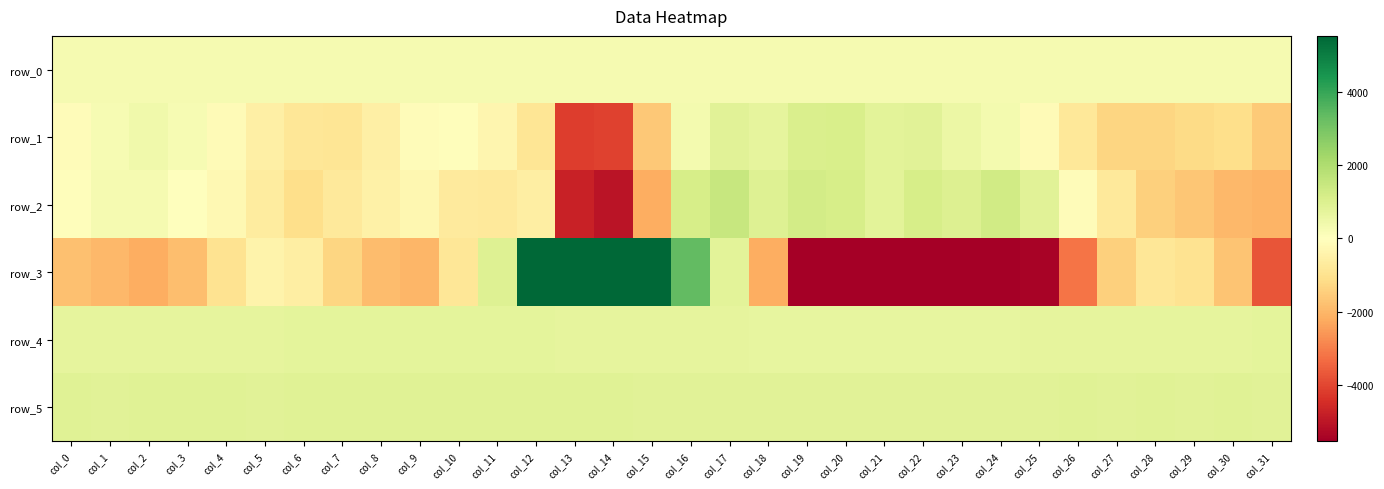

Reading right to left, transcribe all the data shown in this chart.

row_0: col_31=295.0	col_30=294.9	col_29=294.9	col_28=294.8	col_27=294.8	col_26=294.7	col_25=294.6	col_24=294.6	col_23=294.5	col_22=294.5	col_21=294.4	col_20=294.4	col_19=294.3	col_18=294.3	col_17=294.2	col_16=294.2	col_15=294.2	col_14=294.1	col_13=294.0	col_12=294.0	col_11=293.9	col_10=293.9	col_9=293.8	col_8=293.8	col_7=293.7	col_6=293.7	col_5=293.7	col_4=293.6	col_3=293.5	col_2=293.5	col_1=293.4	col_0=293.4
row_1: col_31=-1583.0	col_30=-1112.0	col_29=-1165.0	col_28=-1307.0	col_27=-1293.0	col_26=-809.0	col_25=-146.0	col_24=326.0	col_23=521.0	col_22=831.0	col_21=778.0	col_20=1107.0	col_19=1055.0	col_18=691.0	col_17=832.0	col_16=339.0	col_15=-1628.0	col_14=-4057.0	col_13=-4174.0	col_12=-889.0	col_11=-330.0	col_10=-64.0	col_9=-88.0	col_8=-523.0	col_7=-872.0	col_6=-824.0	col_5=-560.0	col_4=-151.0	col_3=222.0	col_2=410.0	col_1=233.0	col_0=-98.0
row_2: col_31=-2034.0	col_30=-1956.0	col_29=-1653.0	col_28=-1434.0	col_27=-733.0	col_26=-121.0	col_25=832.0	col_24=1255.0	col_23=984.0	col_22=1156.0	col_21=817.0	col_20=1154.0	col_19=1244.0	col_18=927.0	col_17=1504.0	col_16=1123.0	col_15=-2187.0	col_14=-5036.0	col_13=-4726.0	col_12=-581.0	col_11=-755.0	col_10=-714.0	col_9=-280.0	col_8=-486.0	col_7=-773.0	col_6=-1091.0	col_5=-650.0	col_4=-257.0	col_3=33.0	col_2=294.0	col_1=261.0	col_0=-47.0
row_3: col_31=-3731.0	col_30=-1692.0	col_29=-981.0	col_28=-854.0	col_27=-1441.0	col_26=-3158.0	col_25=-5424.0	col_24=-6813.0	col_23=-7355.0	col_22=-7294.0	col_21=-6944.0	col_20=-7621.0	col_19=-5624.0	col_18=-2158.0	col_17=815.0	col_16=3323.0	col_15=10203.0	col_14=21782.0	col_13=21463.0	col_12=6425.0	col_11=936.0	col_10=-835.0	col_9=-1983.0	col_8=-1857.0	col_7=-1308.0	col_6=-595.0	col_5=-419.0	col_4=-959.0	col_3=-1819.0	col_2=-2183.0	col_1=-1980.0	col_0=-1774.0
row_4: col_31=734.0	col_30=722.0	col_29=719.0	col_28=723.0	col_27=716.0	col_26=708.0	col_25=701.0	col_24=689.0	col_23=679.0	col_22=674.0	col_21=673.0	col_20=680.0	col_19=681.0	col_18=688.0	col_17=692.0	col_16=696.0	col_15=708.0	col_14=728.0	col_13=720.0	col_12=747.0	col_11=750.0	col_10=744.0	col_9=742.0	col_8=742.0	col_7=738.0	col_6=734.0	col_5=725.0	col_4=729.0	col_3=727.0	col_2=726.0	col_1=720.0	col_0=718.0
row_5: col_31=858.0	col_30=863.0	col_29=858.0	col_28=862.0	col_27=860.0	col_26=867.0	col_25=859.0	col_24=855.0	col_23=842.0	col_22=838.0	col_21=840.0	col_20=834.0	col_19=844.0	col_18=848.0	col_17=851.0	col_16=848.0	col_15=856.0	col_14=866.0	col_13=875.0	col_12=874.0	col_11=875.0	col_10=877.0	col_9=874.0	col_8=870.0	col_7=867.0	col_6=876.0	col_5=861.0	col_4=866.0	col_3=866.0	col_2=862.0	col_1=859.0	col_0=862.0